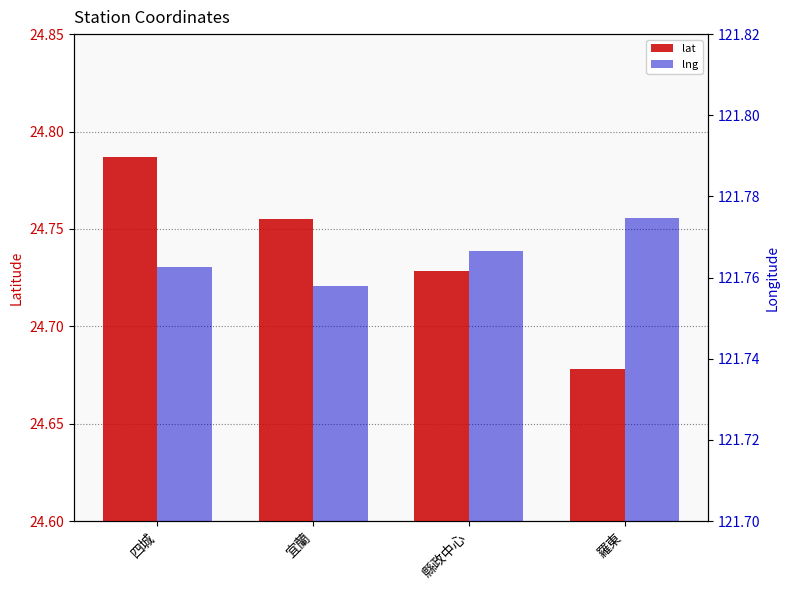

At 縣政中心, list the series in order from largest to smallest.

lng, lat